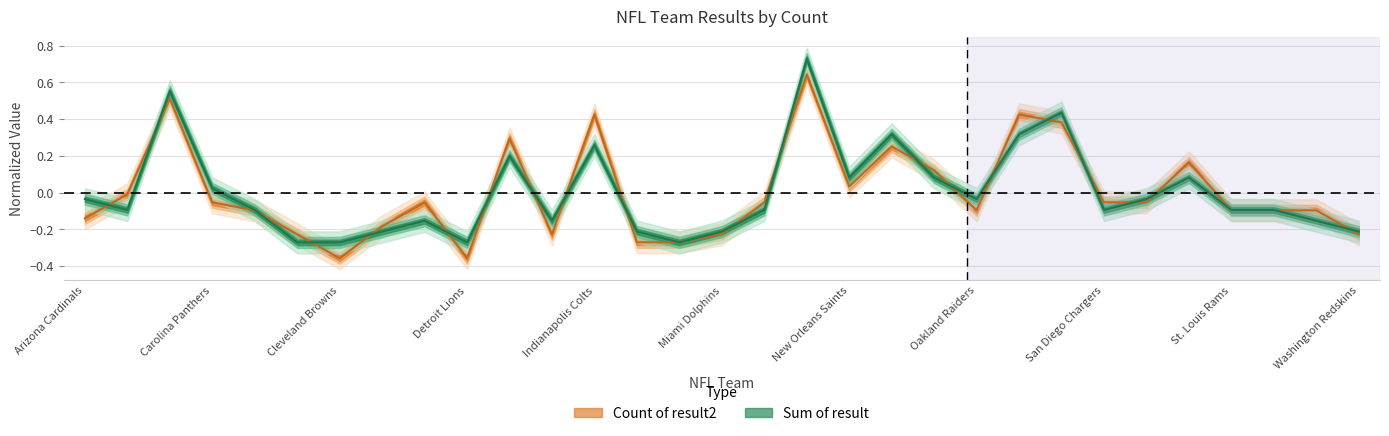

Is it true that Count of result2 equals -0.1 at Arizona Cardinals?

True